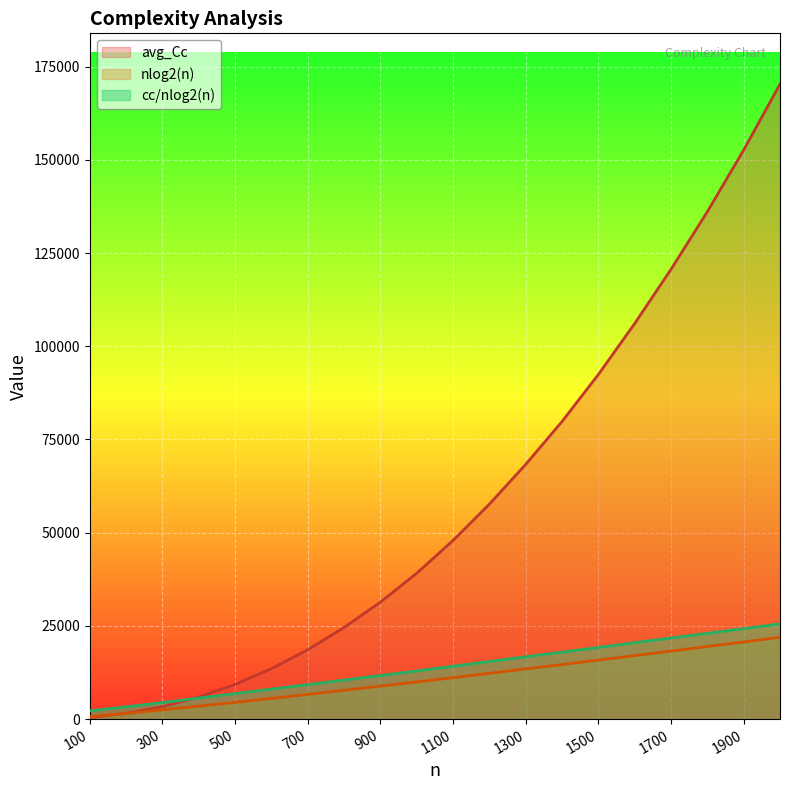

Which series has the largest total across all categories?

avg_Cc